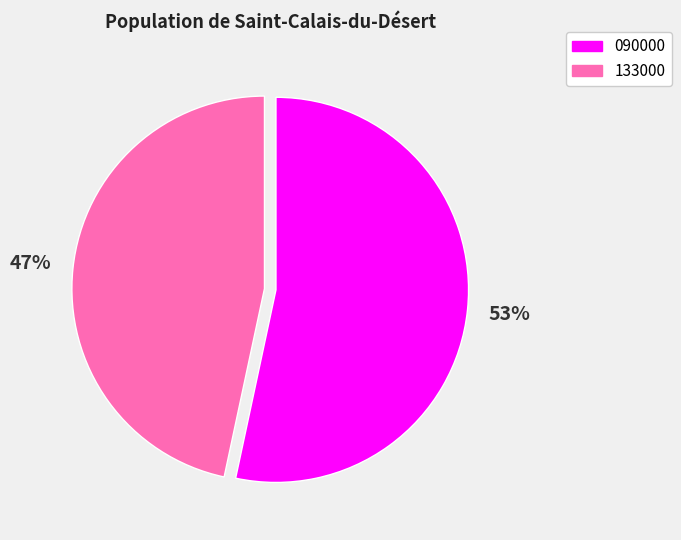

Combined, do 133000 and 090000 account for over 50%?

Yes